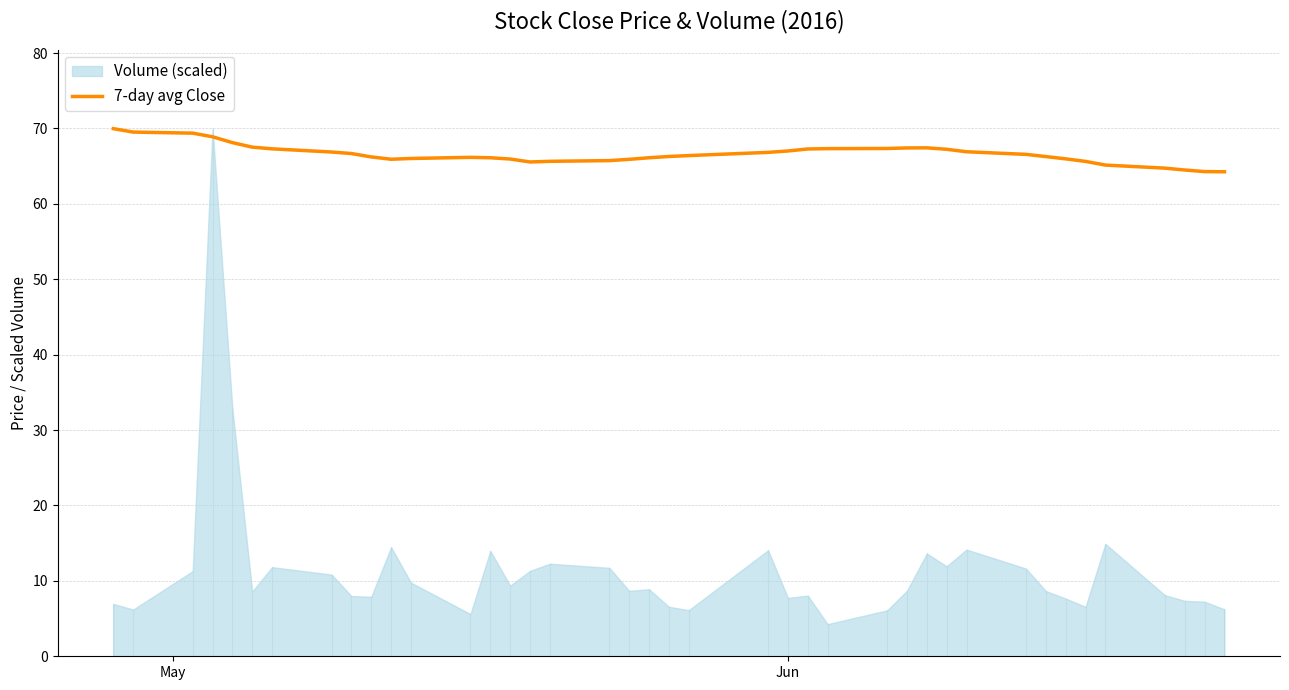

What is the lowest value of the 7-day avg Close series?

64.3